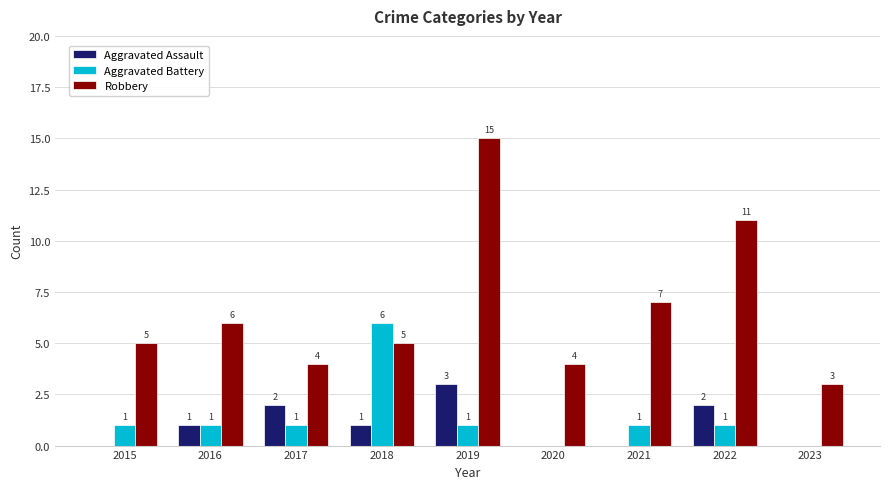

Reading left to right, list all the values displayed in this chart.

Aggravated Assault: 0	1	2	1	3	0	0	2	0
Aggravated Battery: 1	1	1	6	1	0	1	1	0
Robbery: 5	6	4	5	15	4	7	11	3